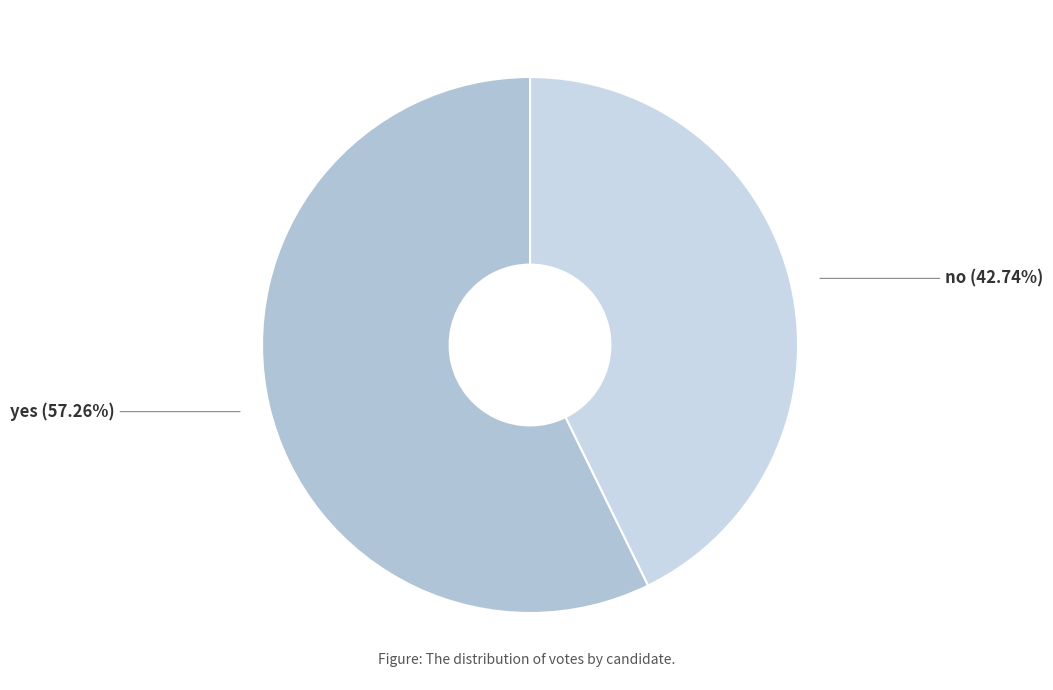

Combined, what portion of the pie is no and yes?

100.0%